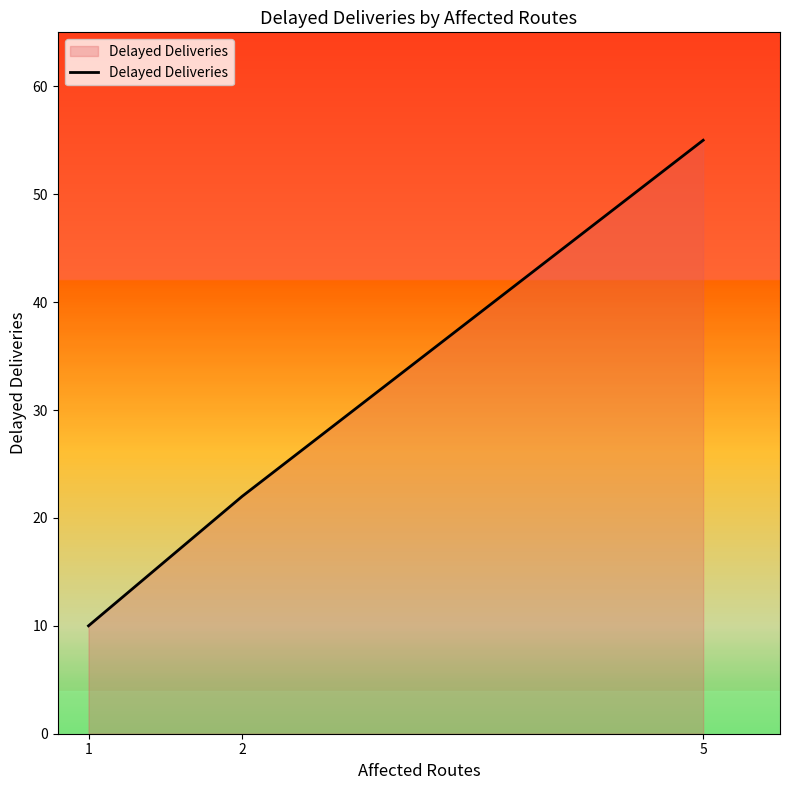

What is the minimum value shown in the chart?

10